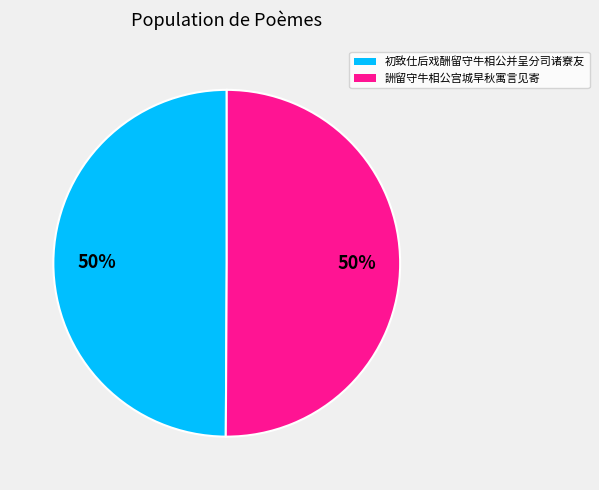

Approximately how many times larger is the value at 初致仕后戏酬留守牛相公并呈分司诸寮友 compared to 詶留守牛相公宫城早秋寓言见寄?

1.0